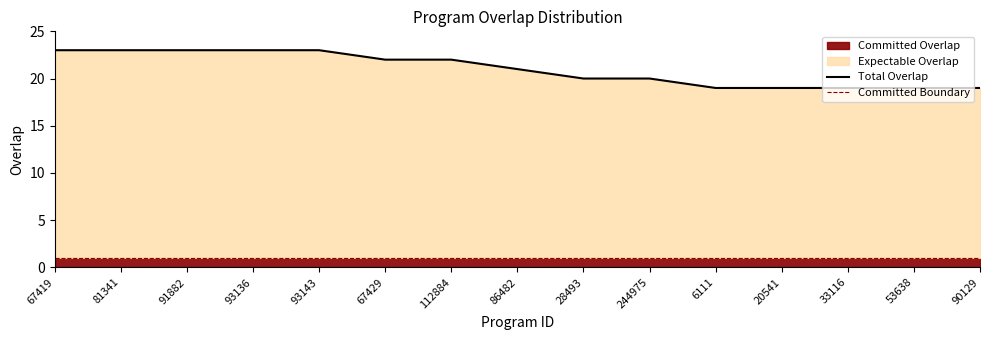

How many lines are shown in the chart?

2